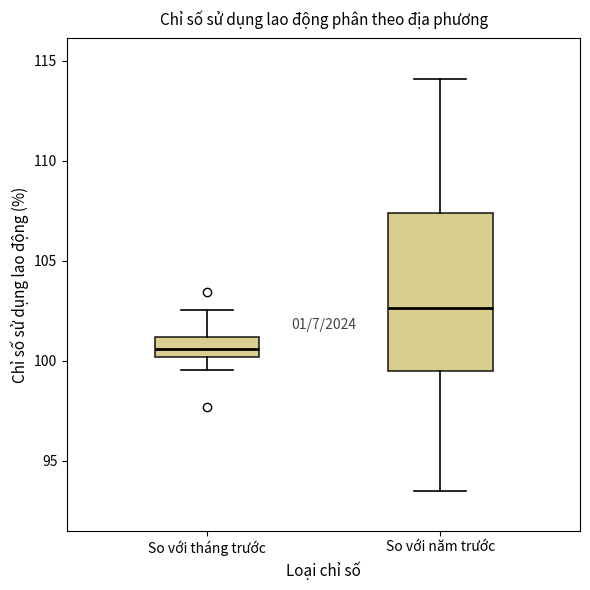

Which box's median line is the lowest?

So với tháng trước